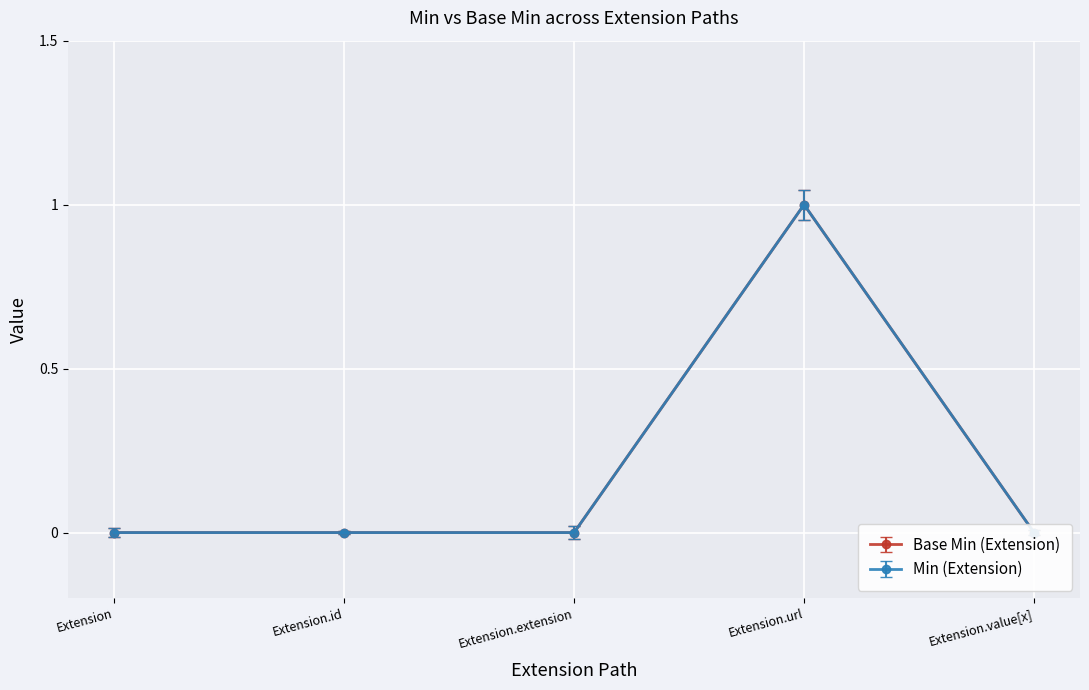

Rank the categories by Min (Extension) value from lowest to highest.

Extension, Extension.id, Extension.extension, Extension.value[x], Extension.url